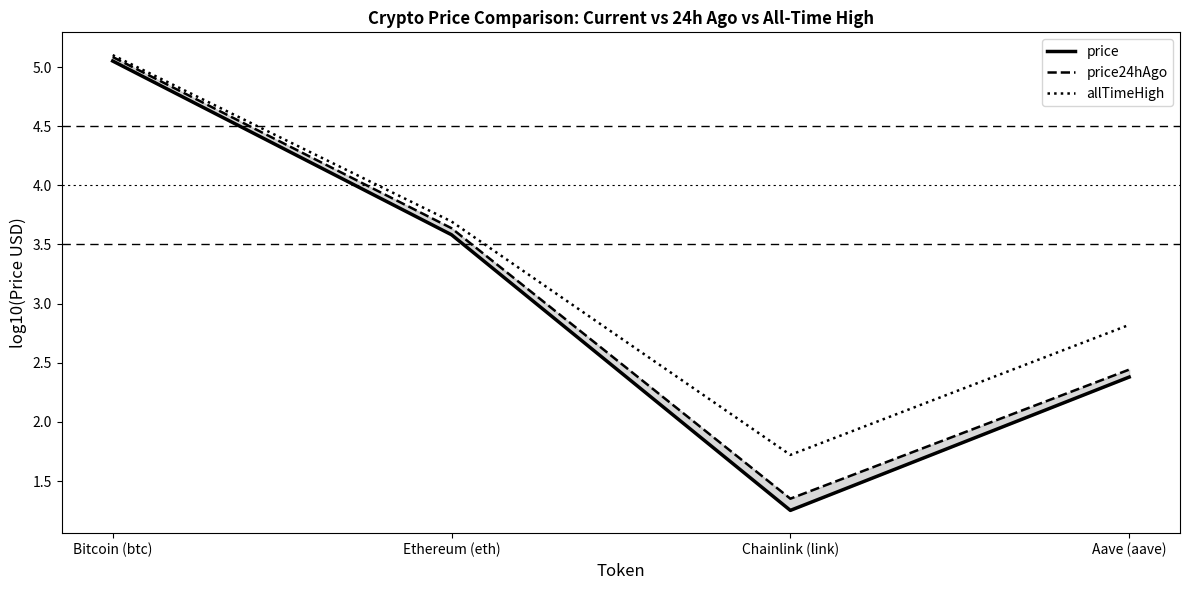

At which category is the sum across all series the highest?

Bitcoin (btc)